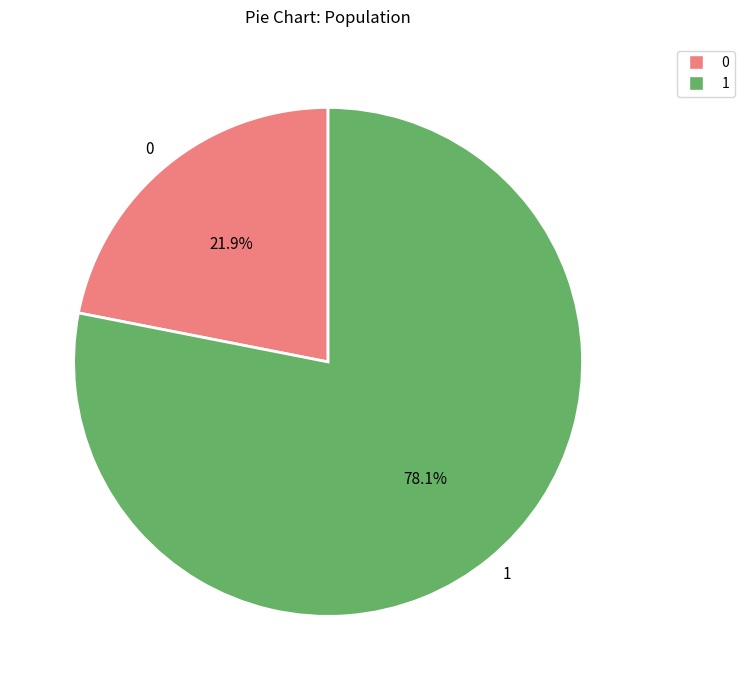

Count the number of slices in the pie.

2